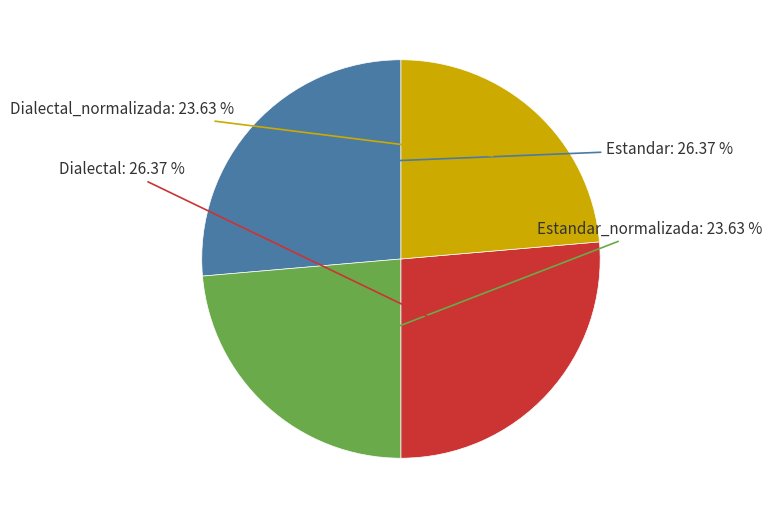

Count the number of slices in the pie.

4